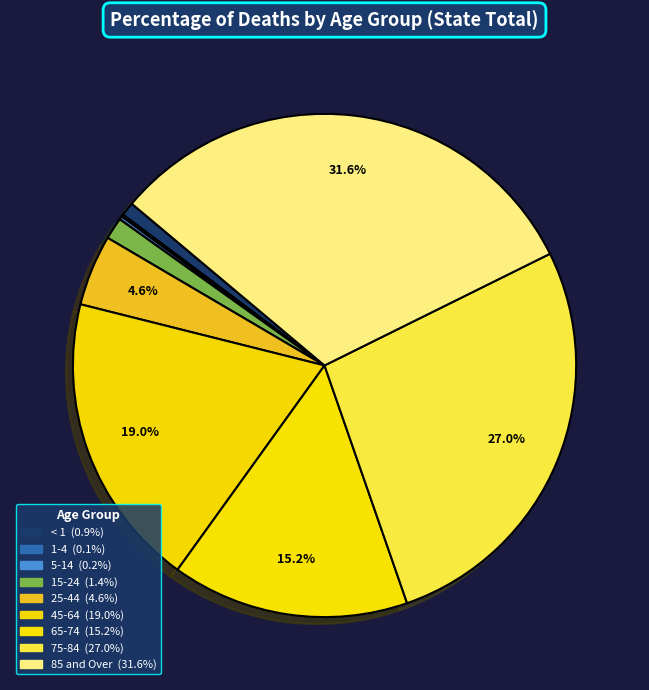

The < 1 slice represents 1% of the pie. True or false?

True